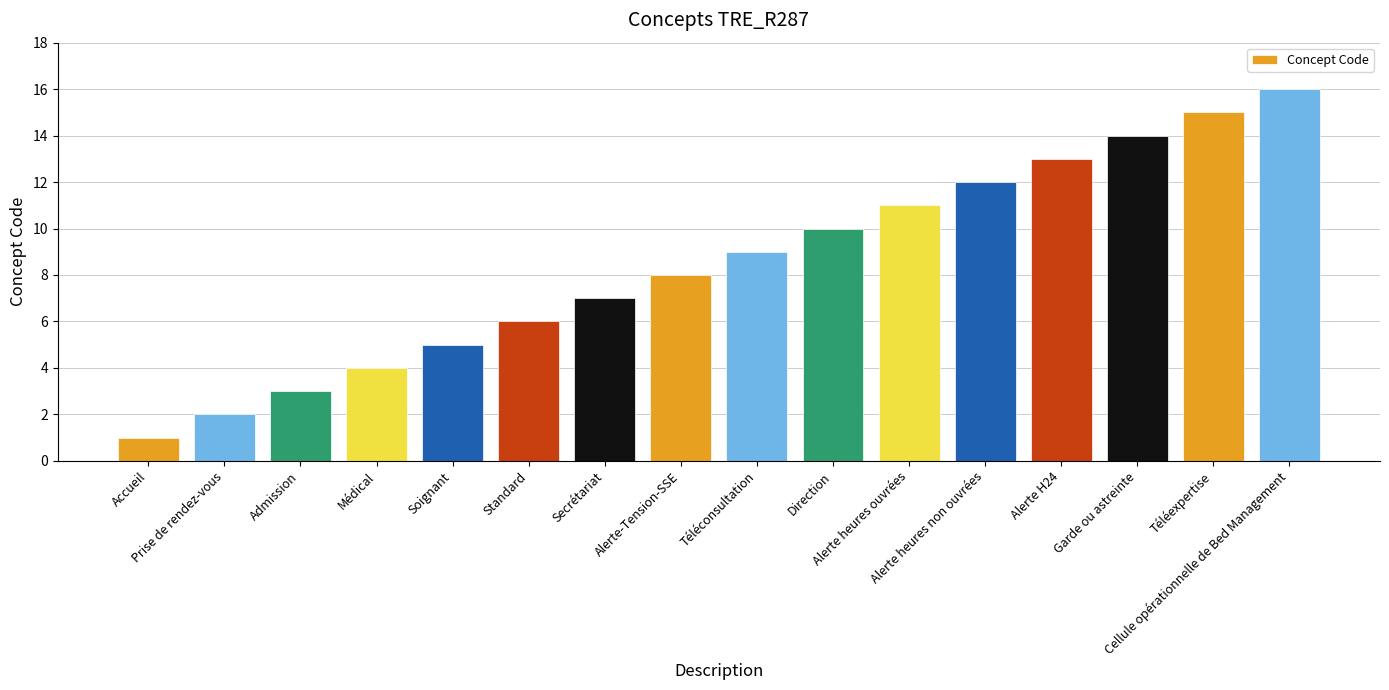

What is the greatest value displayed?

16